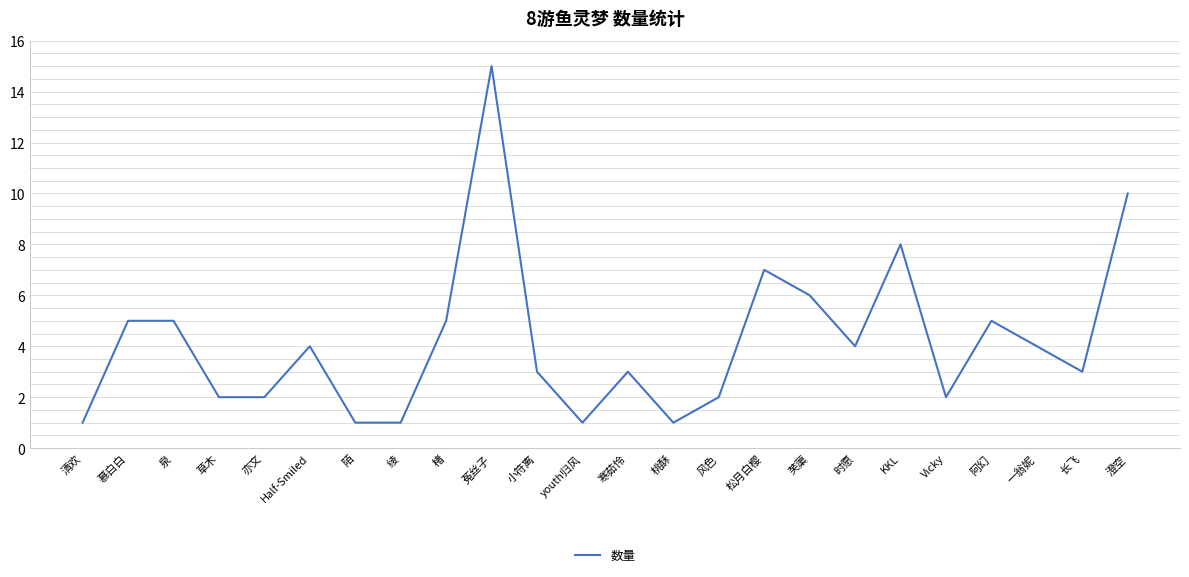

How many series are shown in this chart?

1